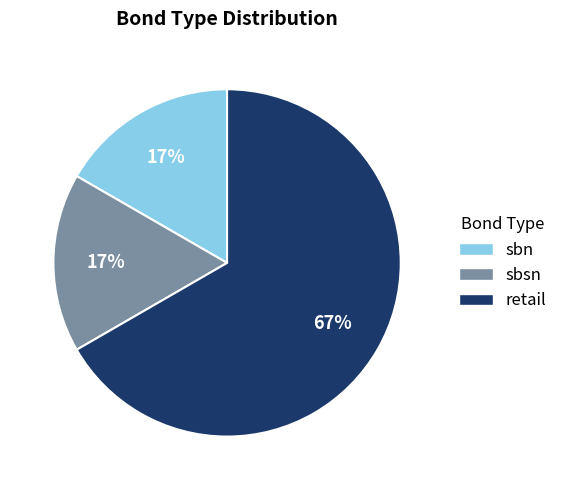

Which slice represents more than half of the pie?

retail